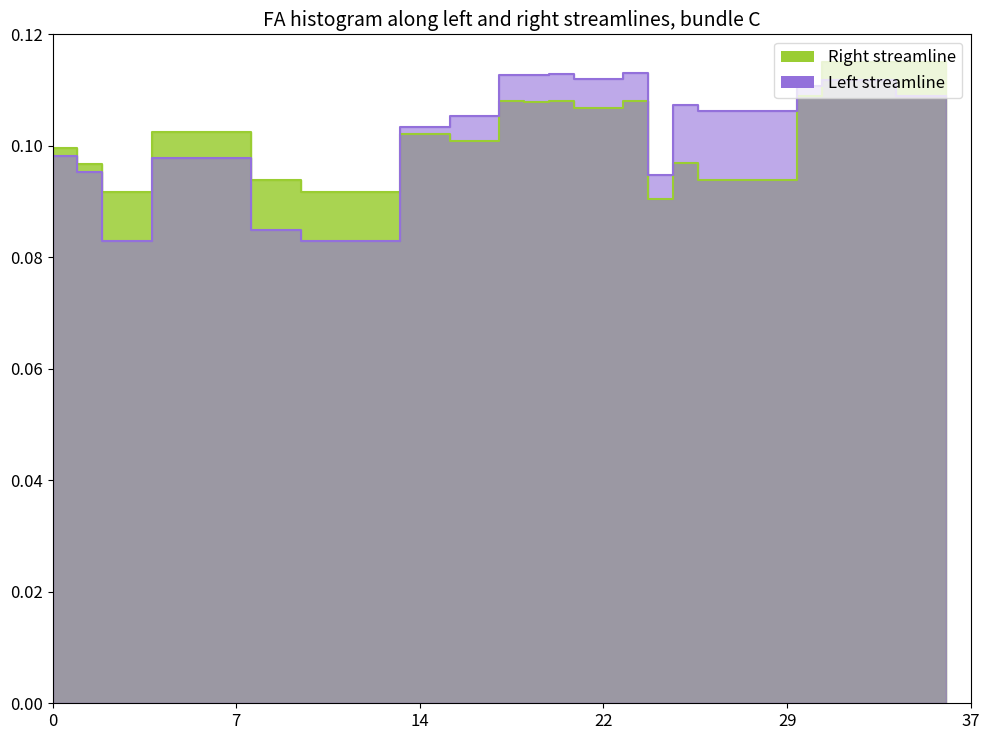

Does the chart have visible grid lines?

No